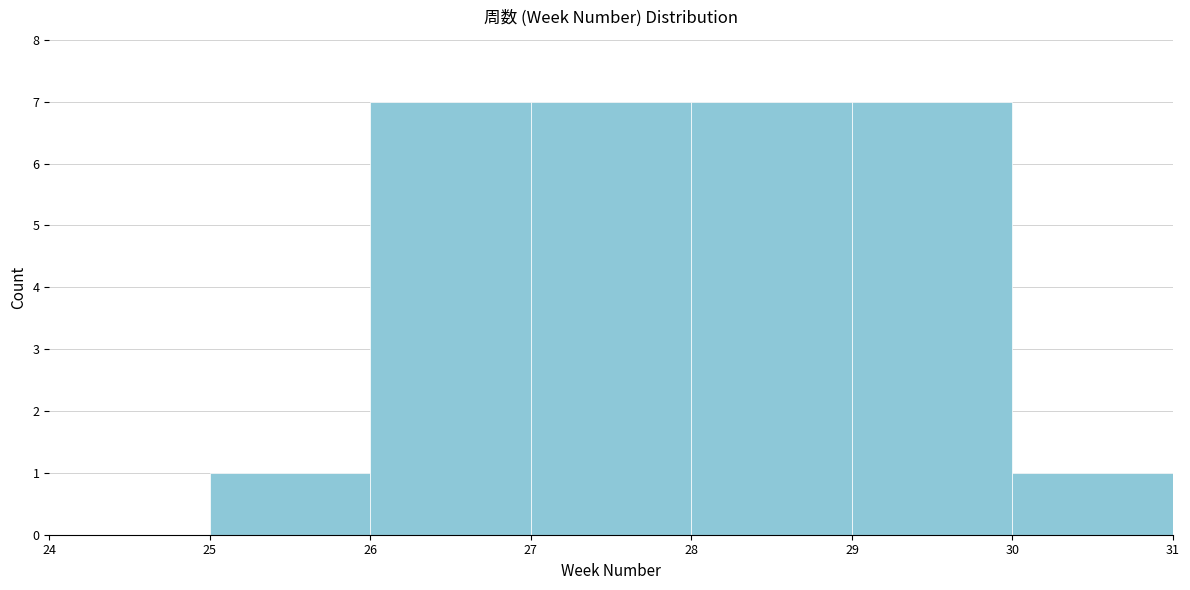

Reading left to right, transcribe this chart: for each bar, give the range it covers on the x-axis and its height. The values are not printed on the chart, so give them approximately, as read against the axis.

24 to 25: 0
25 to 26: 1
26 to 27: 7
27 to 28: 7
28 to 29: 7
29 to 30: 7
30 to 31: 1